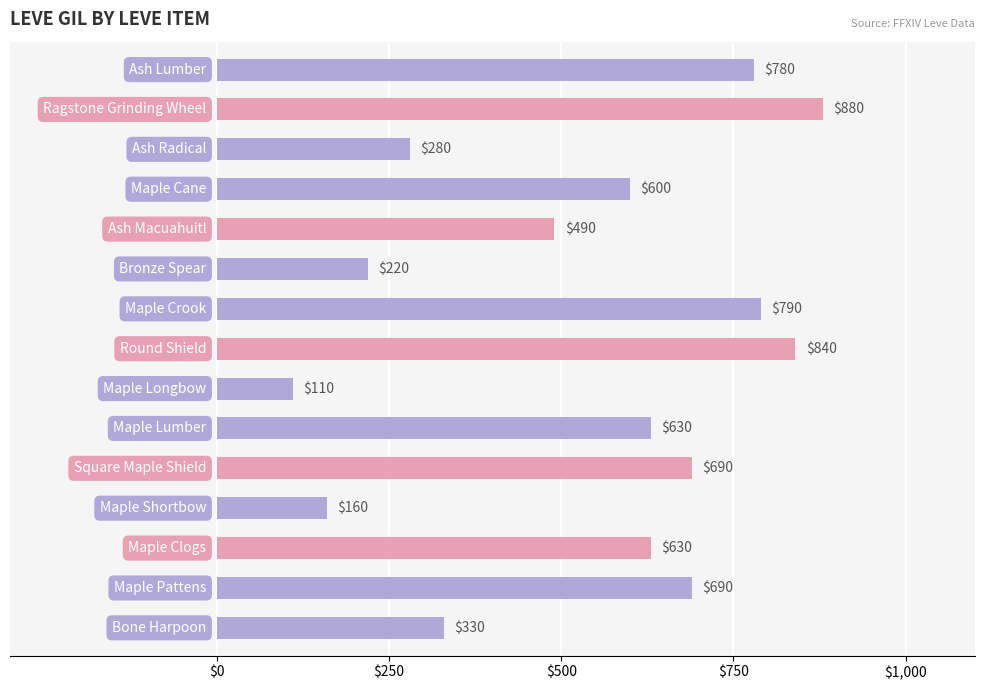

What is the smallest value displayed?

110